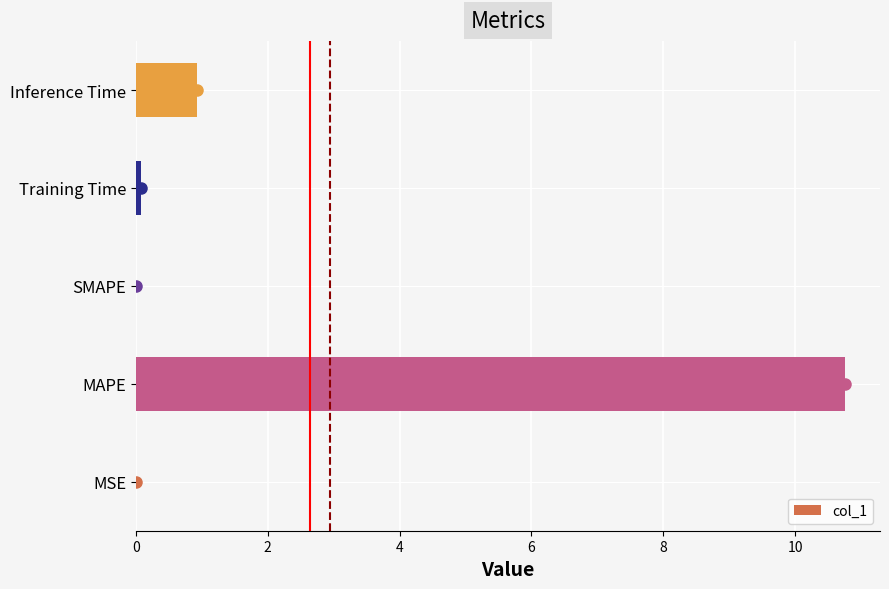

Are the bars grouped side by side (vs. stacked)?

No